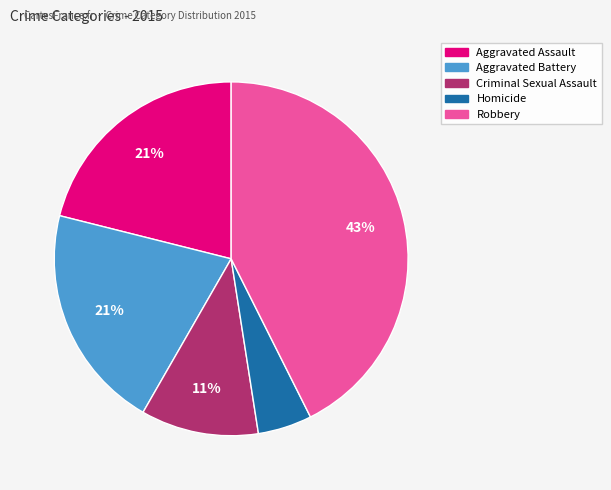

Do Criminal Sexual Assault and Aggravated Battery together represent more than half of the pie?

No